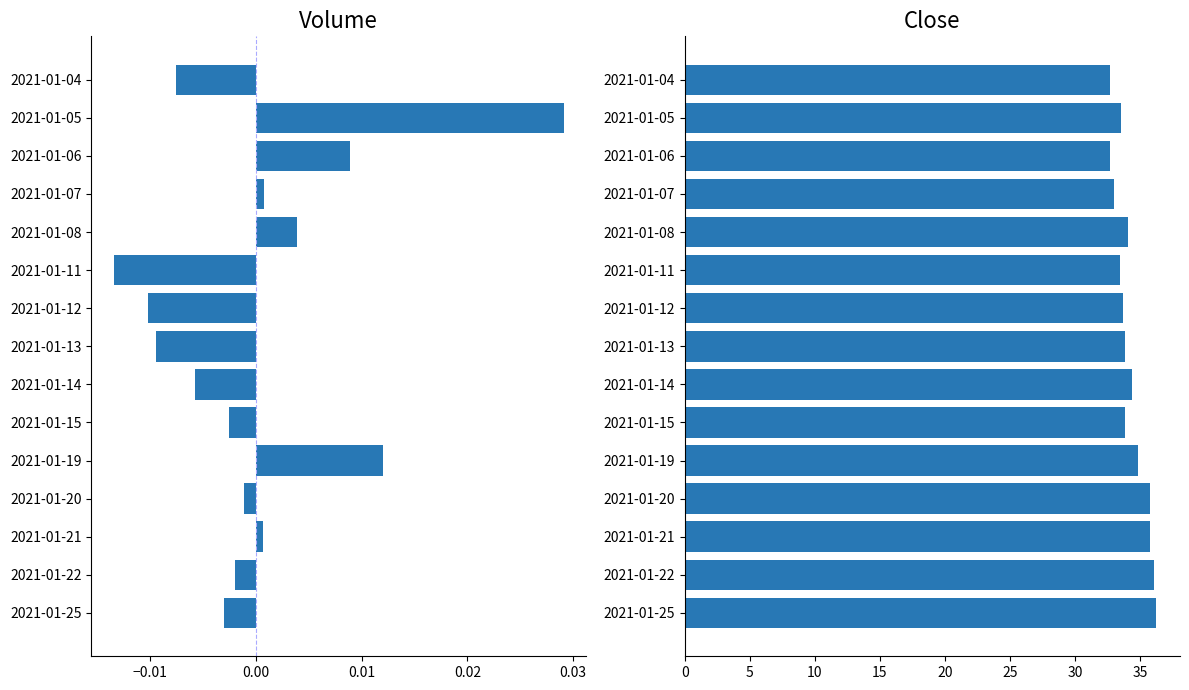

Between 2021-01-11 and 2021-01-13, which is larger?

2021-01-13